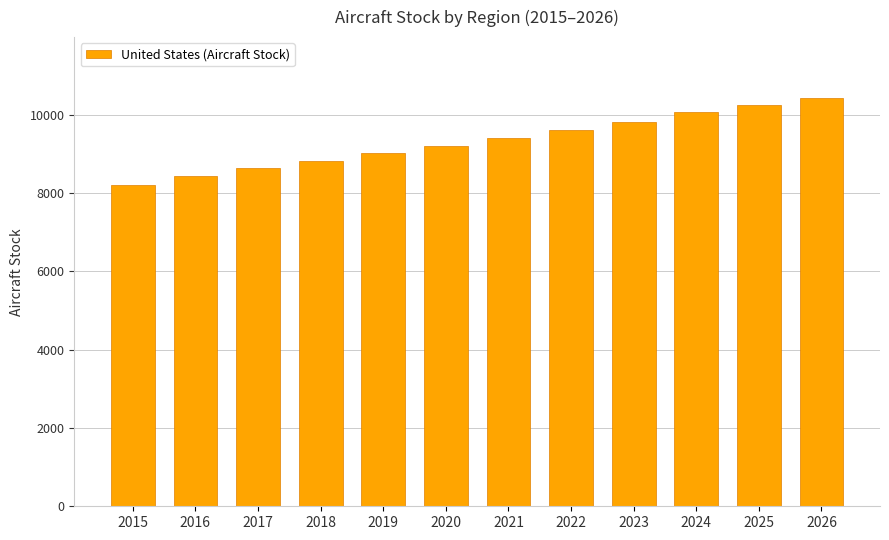

List the labels in order of value, smallest first.

2015, 2016, 2017, 2018, 2019, 2020, 2021, 2022, 2023, 2024, 2025, 2026